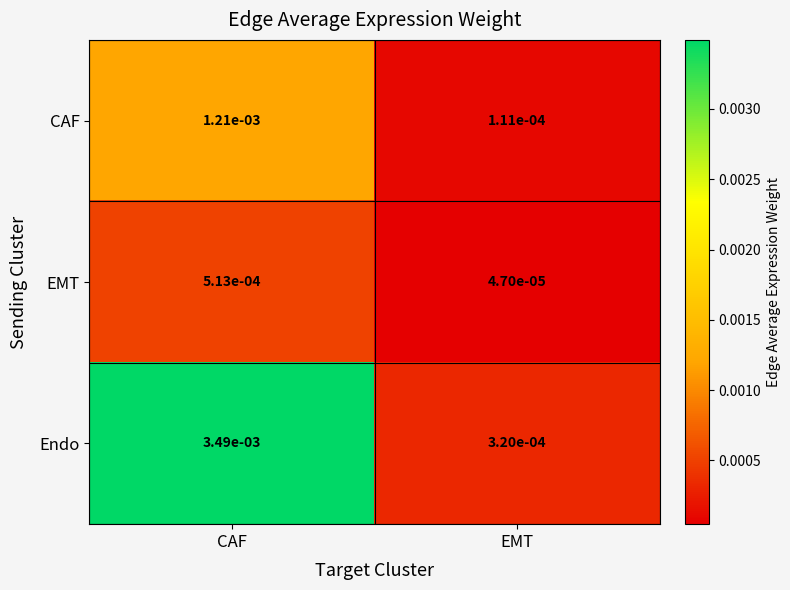

Which series has the largest total across all categories?

Endo